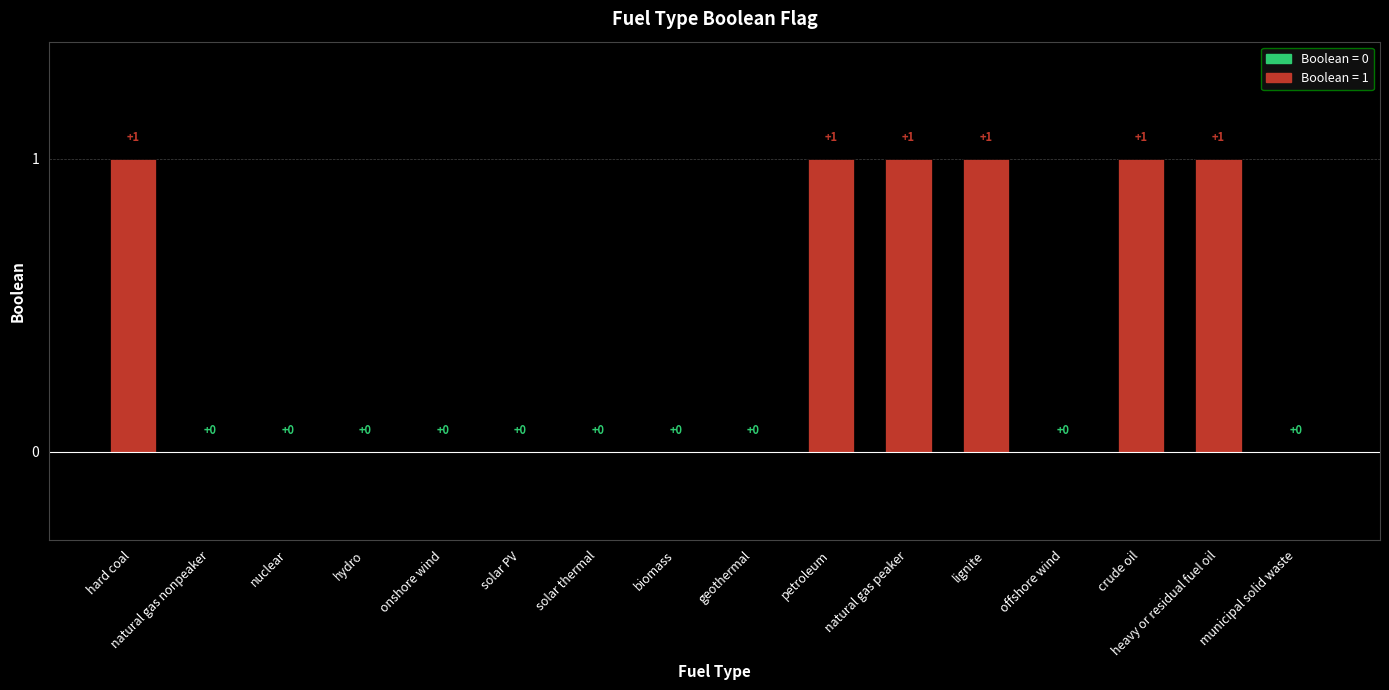

Count the values in the range 0 to 1.

16